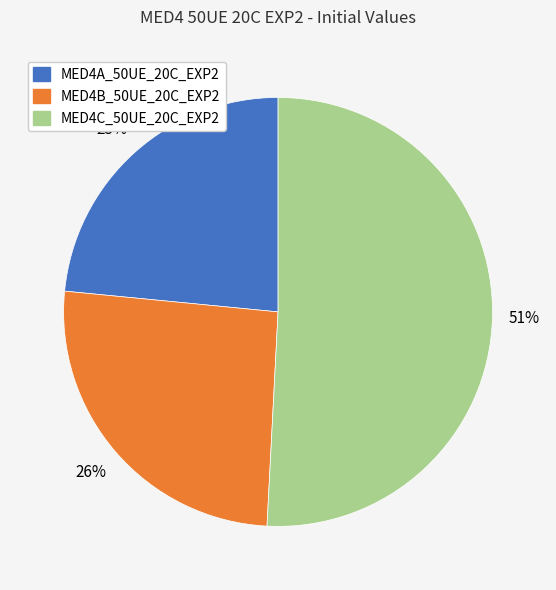

To the nearest percent, what is the average slice percentage?

33%